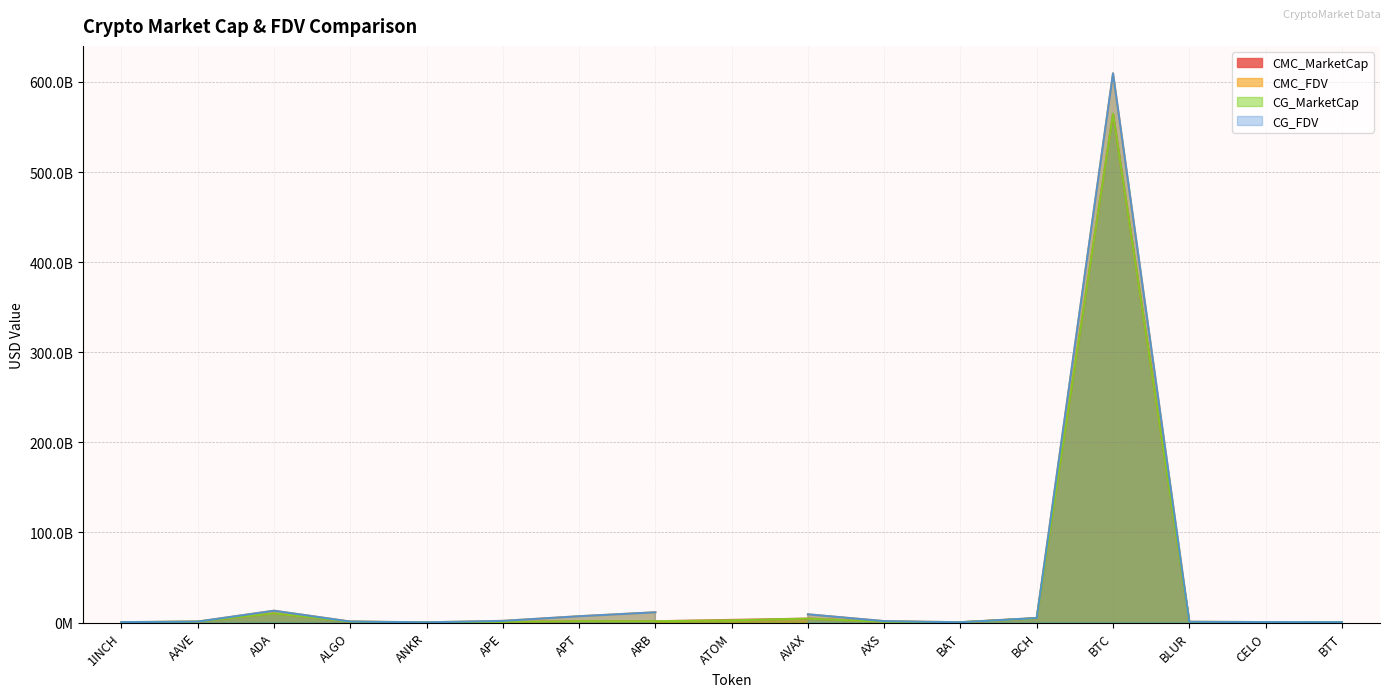

How many values in the CMC_FDV series are below 862196547?

8